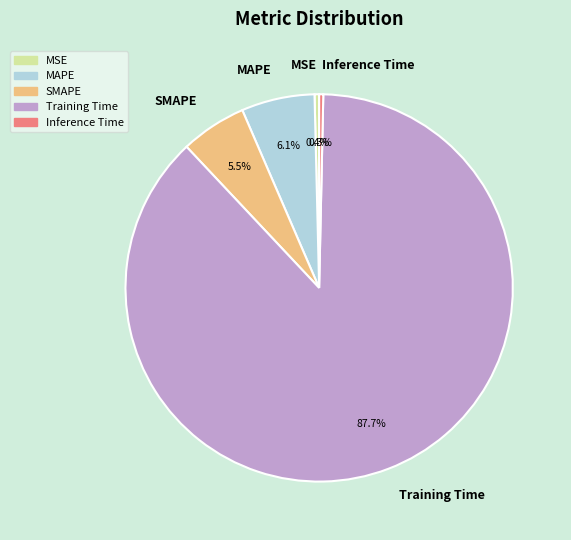

What percentage is the MAPE slice, to the nearest percent?

6%